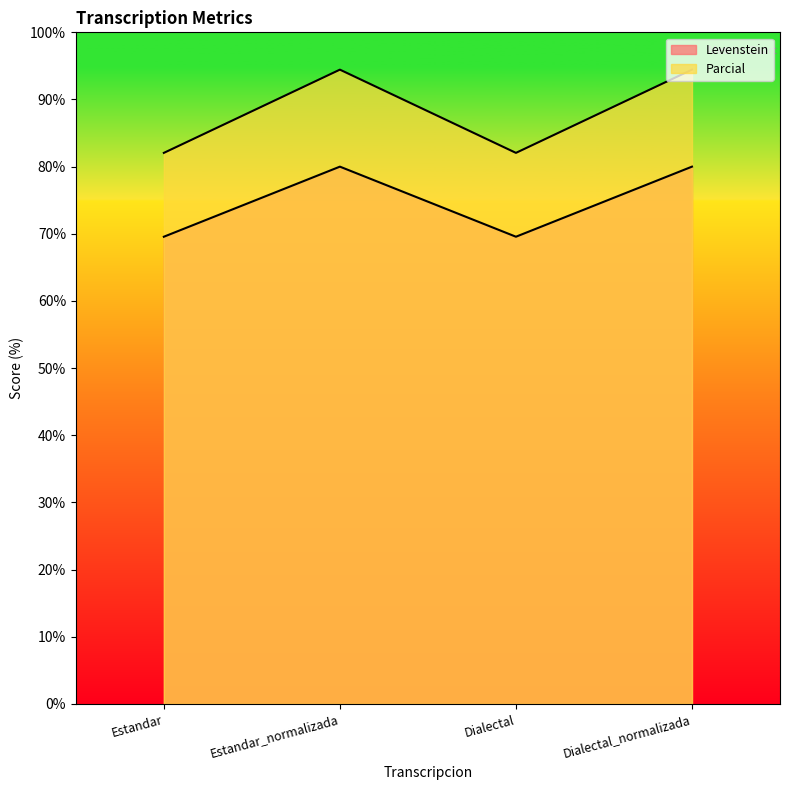

At which category does the chart reach its peak across all series?

Estandar_normalizada